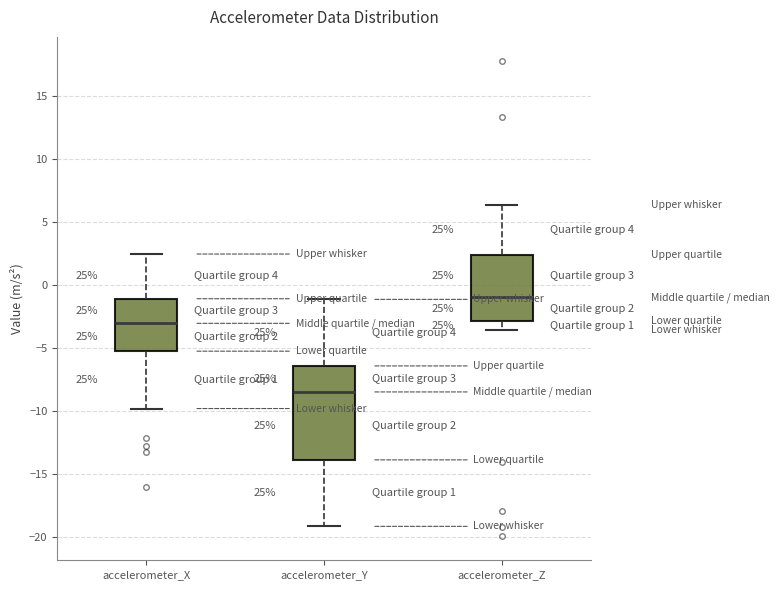

Which box is the tallest, from its lower edge to its upper edge?

accelerometer_Y